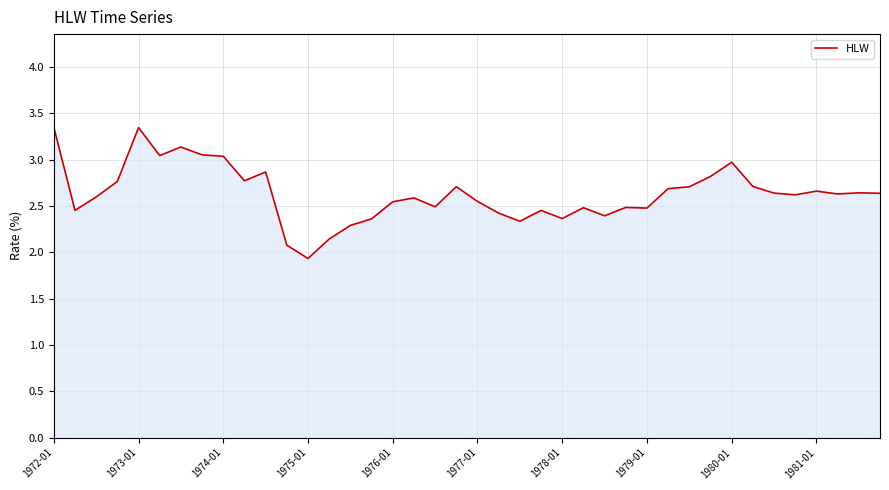

What is the difference between the maximum and minimum values?

1.4